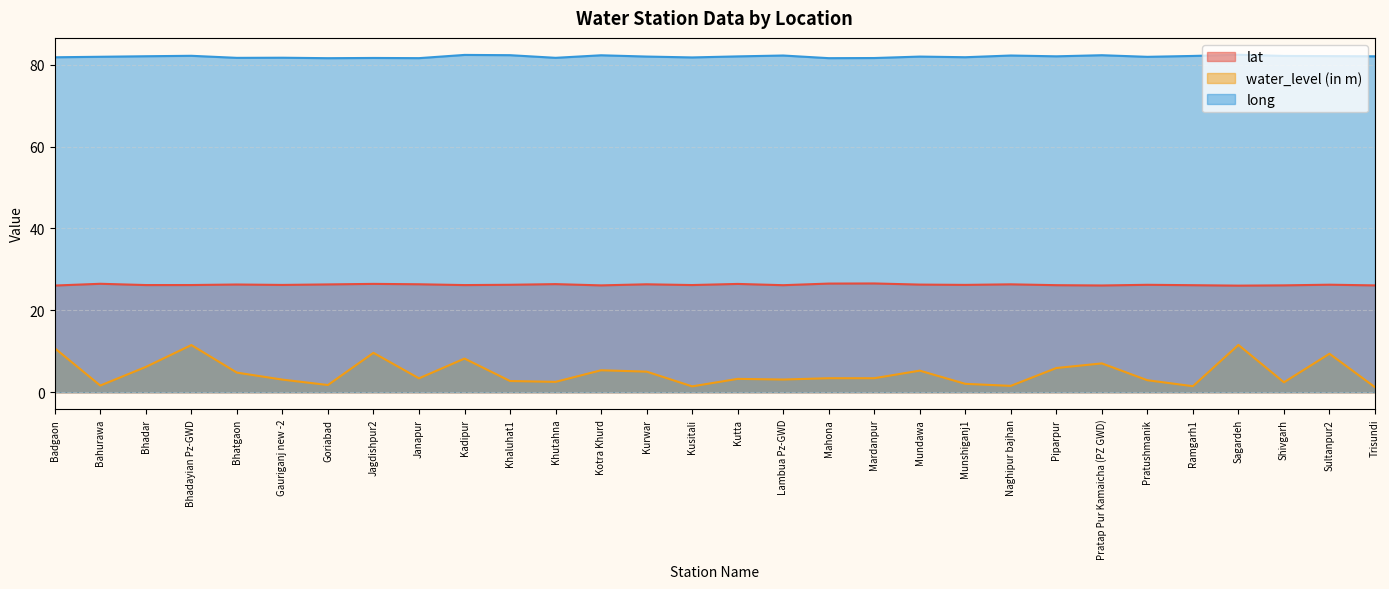

At how many categories does at least one series exceed 56?

30